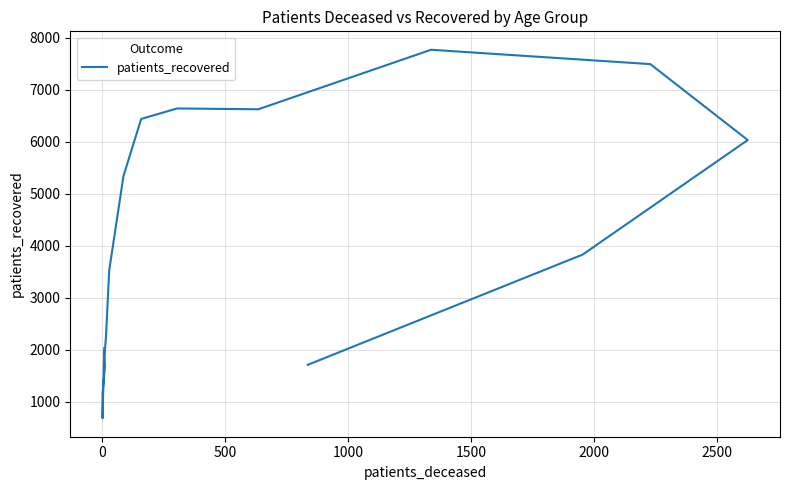

What position from the left is 0?

2